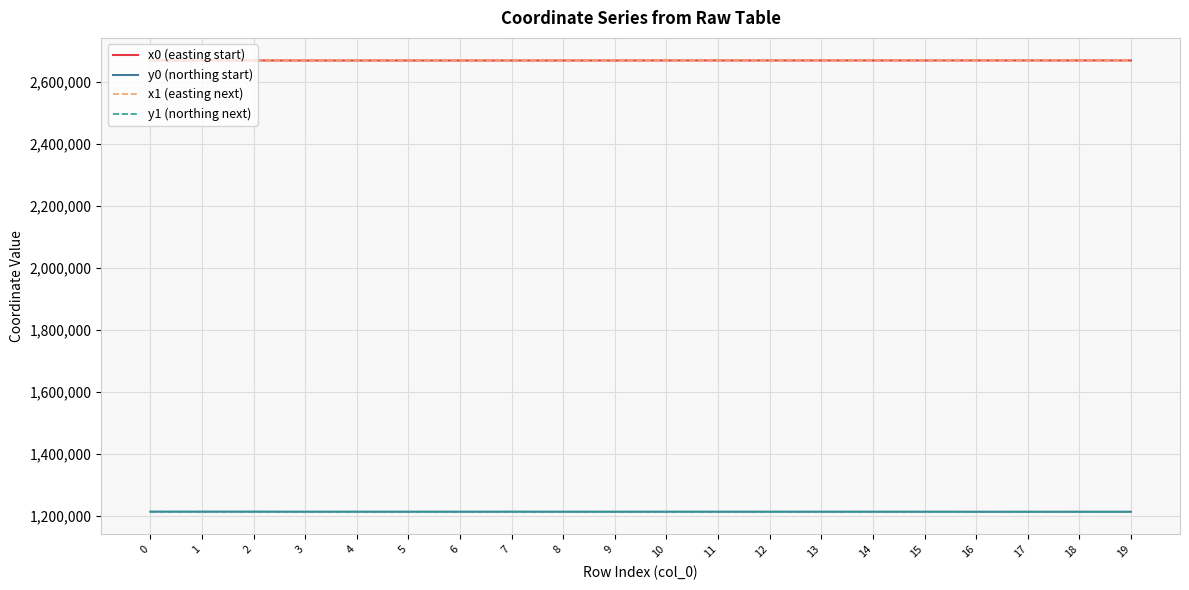

What are all the series names shown in the legend?

x0 (easting start), y0 (northing start), x1 (easting next), y1 (northing next)